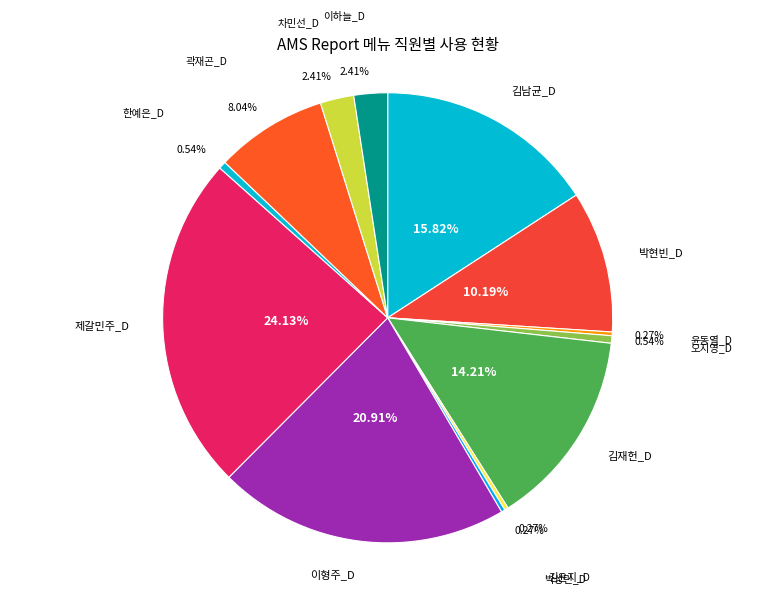

To the nearest percent, what percentage of the pie is 오지영_D?

1%